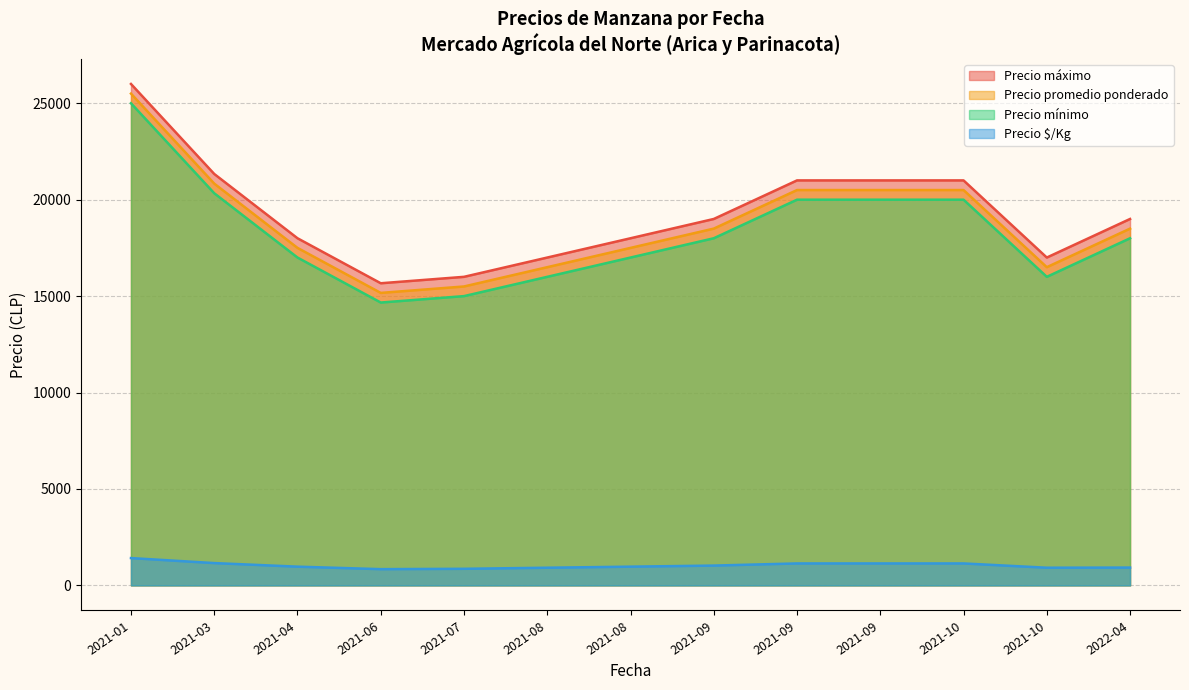

The Precio promedio ponderado series shows 31683 at 2021-09-21. True or false?

False